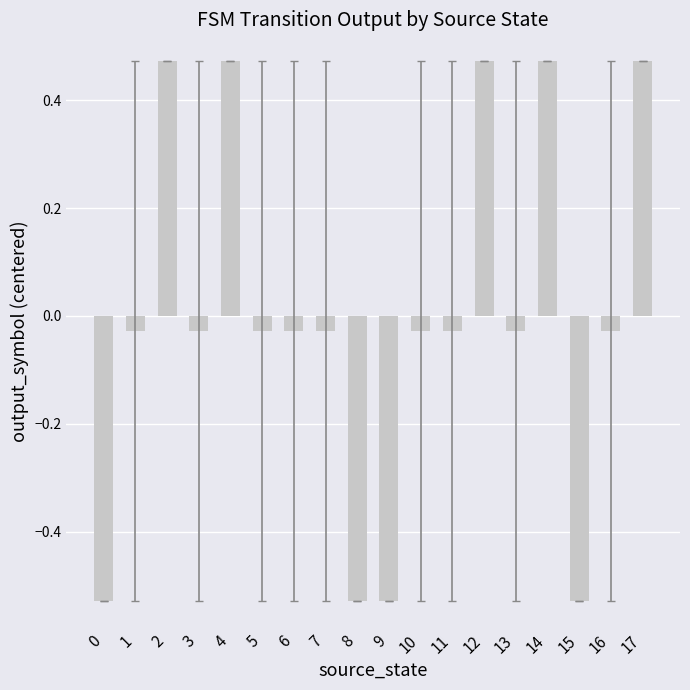

Is it true that the value at 2 is 0.7?

False